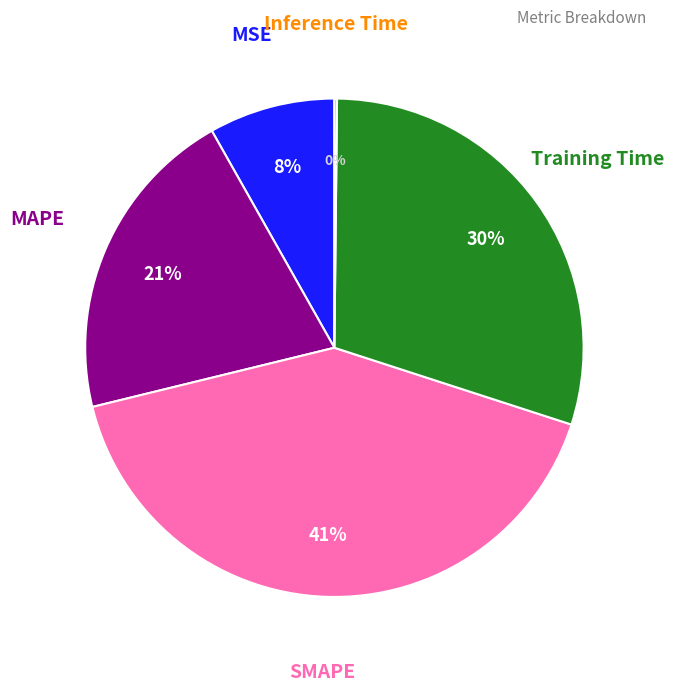

Is there any slice that represents more than half of the pie?

No